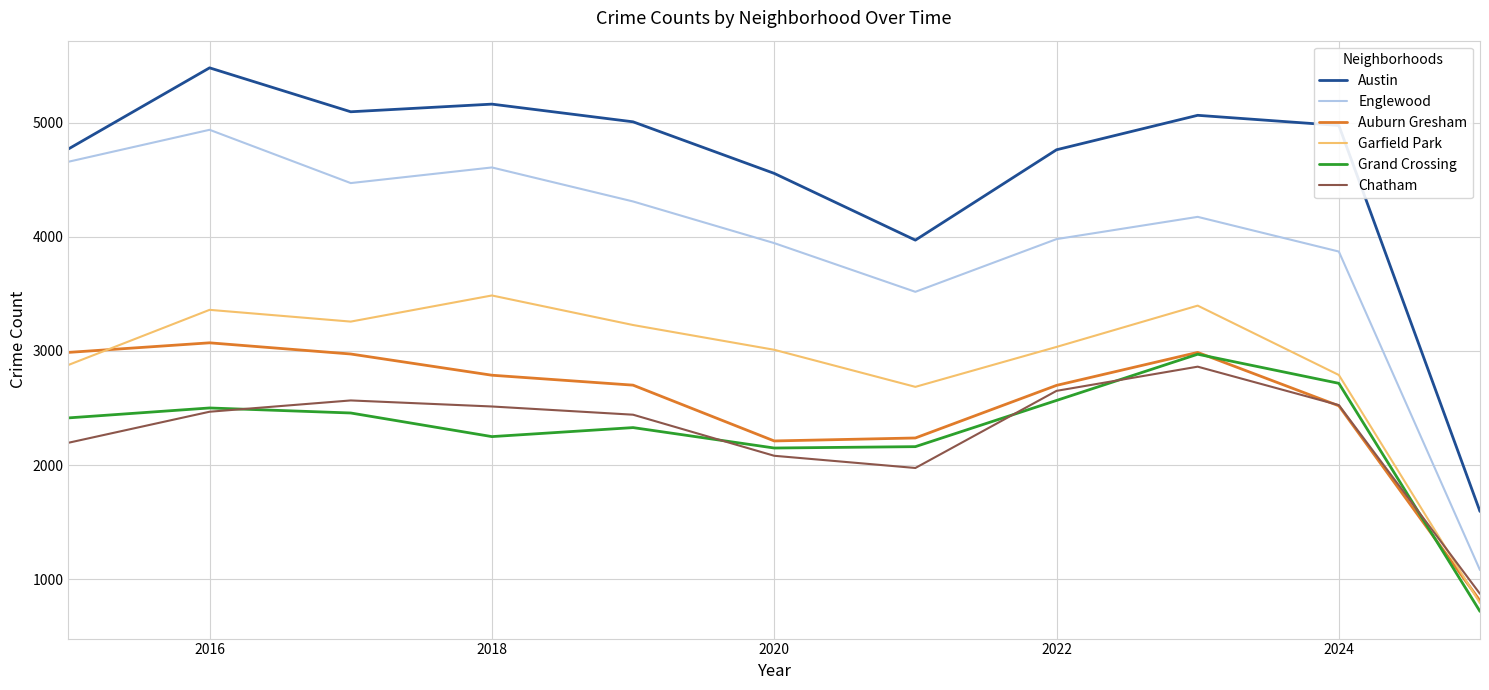

What is the maximum value for Chatham?

2862